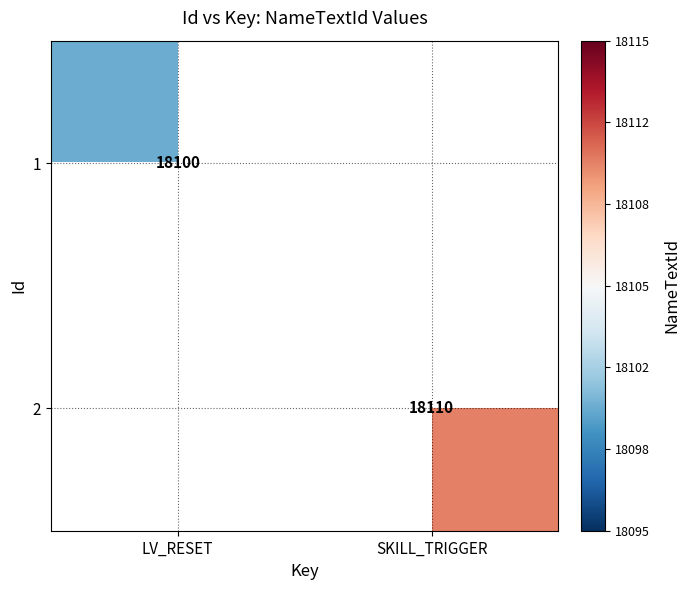

The value of 1 at LV_RESET is 18100. True or false?

True